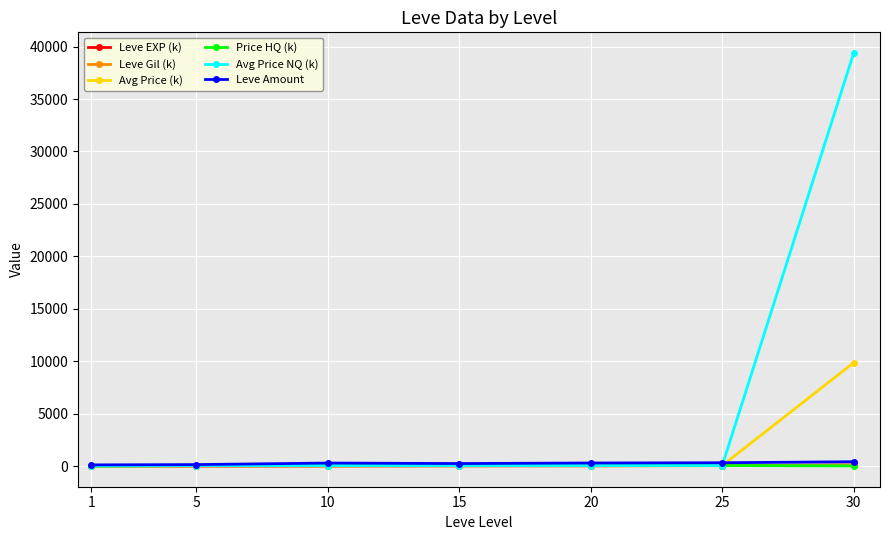

How many data points in Price HQ (k) are above 50?

4